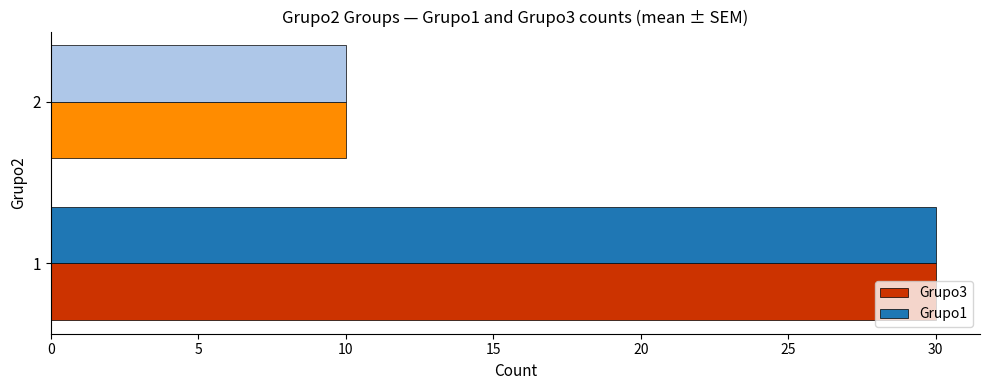

Is it true that Grupo1 equals 16 at 1?

False